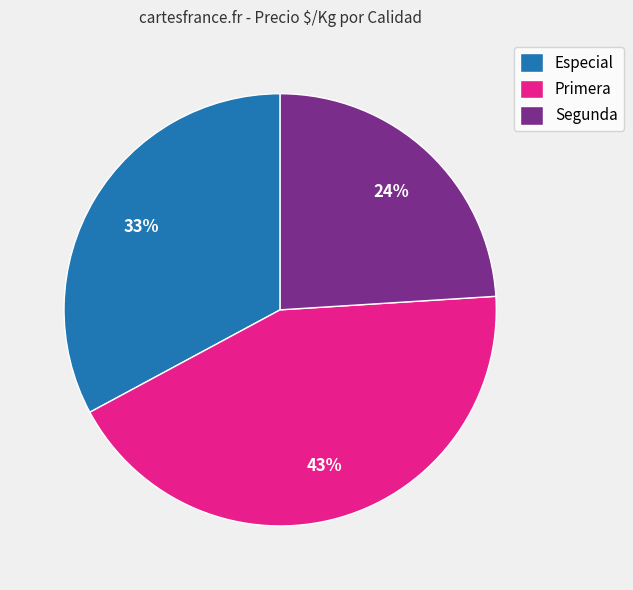

Which slice is the largest?

Primera